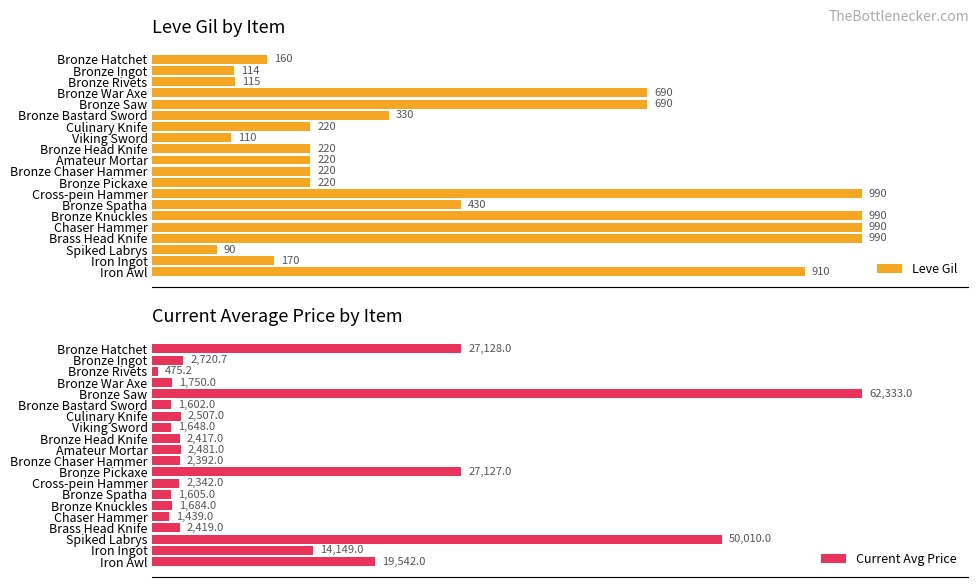

Where is Leve Gil nearest to the value 540?

Bronze Spatha